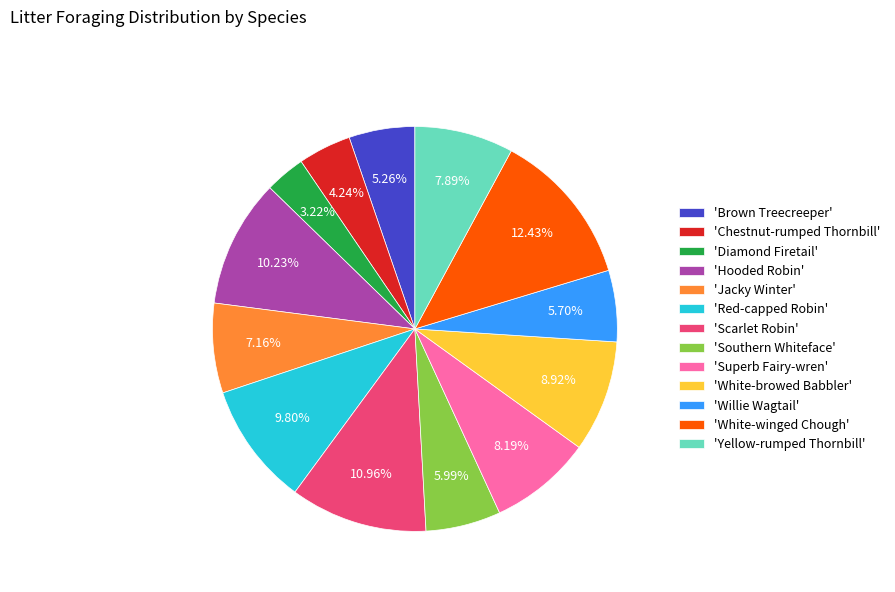

Which slice is the smallest?

'Diamond Firetail'